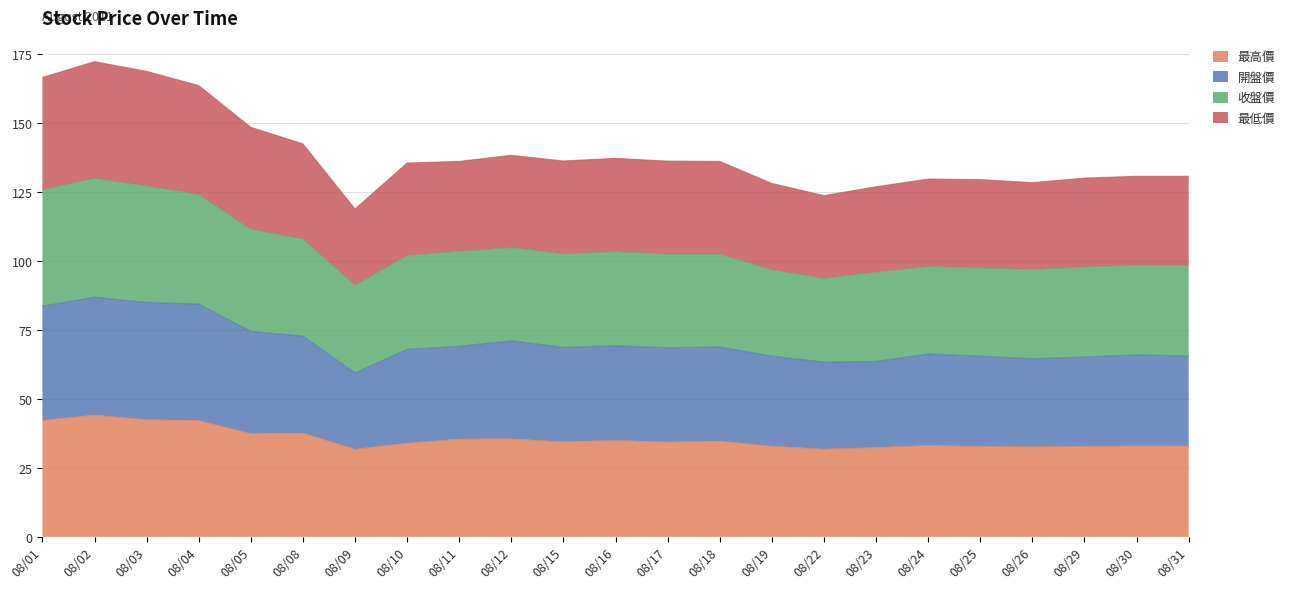

What is the total value across all series at 08/24?

129.8